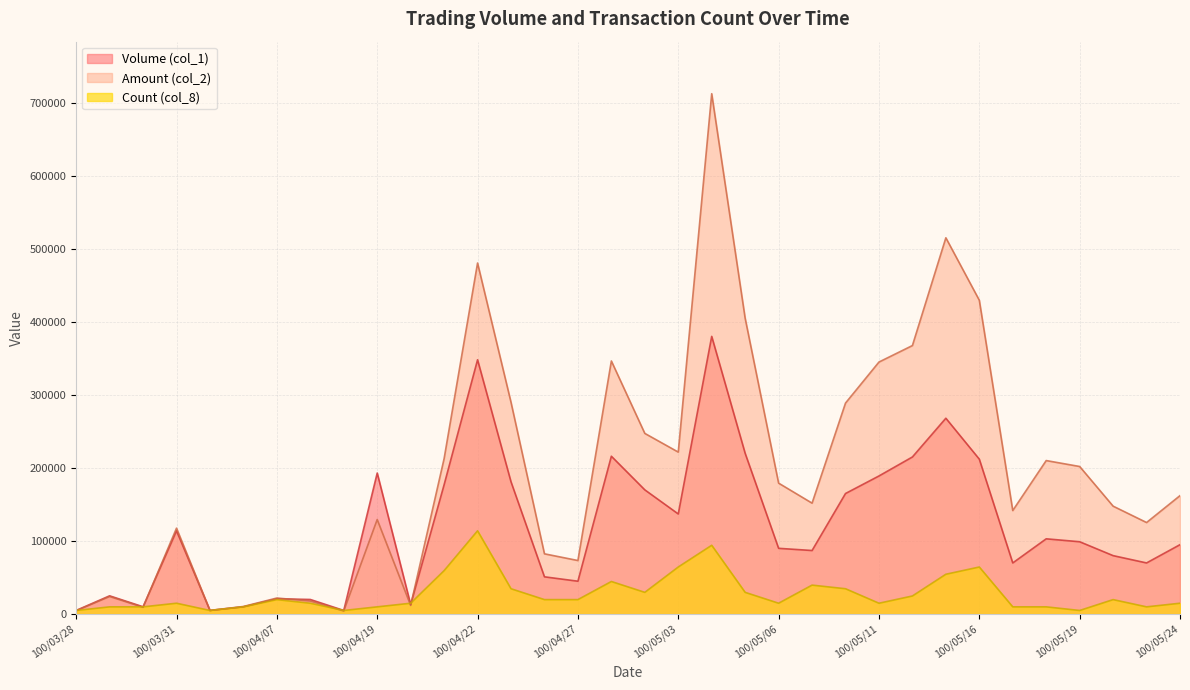

True or false: Amount (col_2) has more than 2 interior local peaks.

True